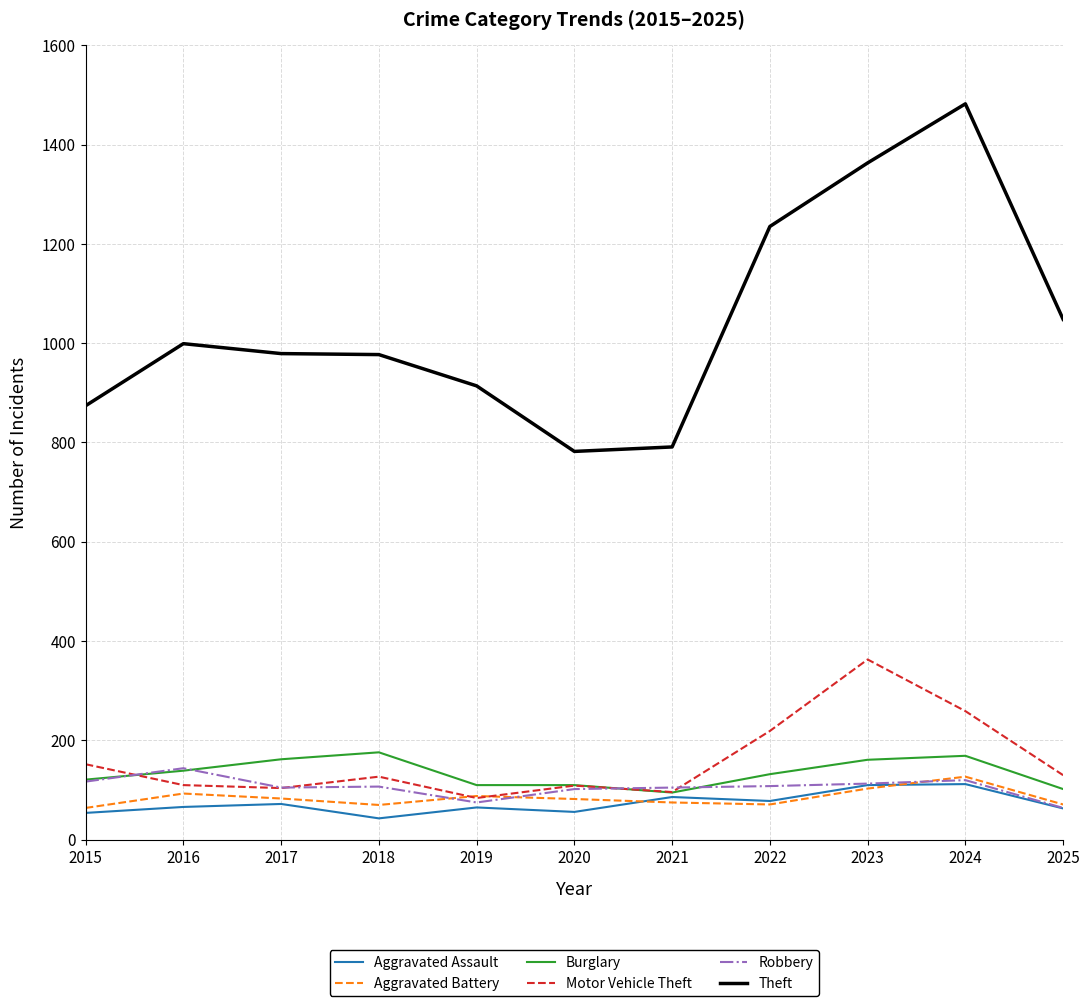

True or false: Robbery and Theft intersect in this chart.

False